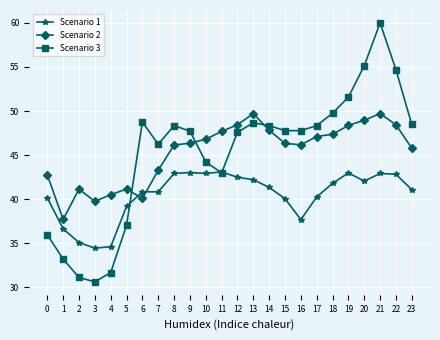

The Scenario 3 series shows 13.2 at 3. True or false?

False